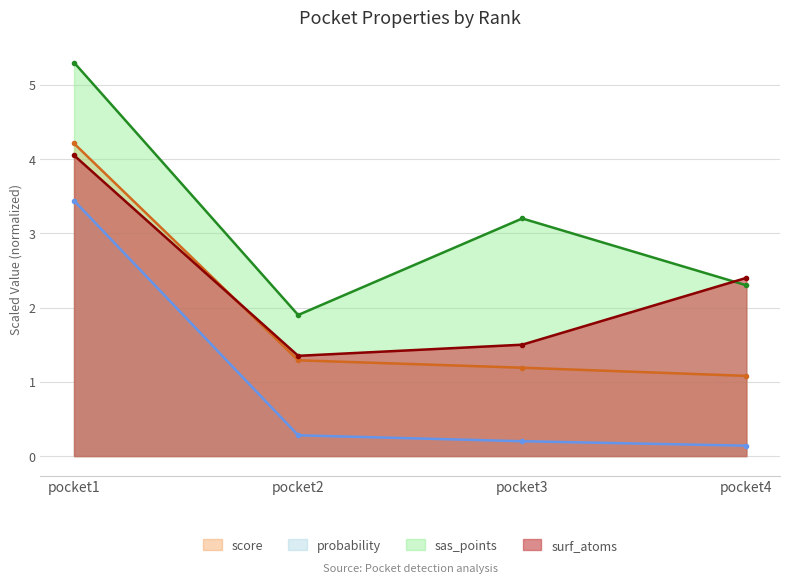

True or false: surf_atoms and sas_points cross at least once.

True